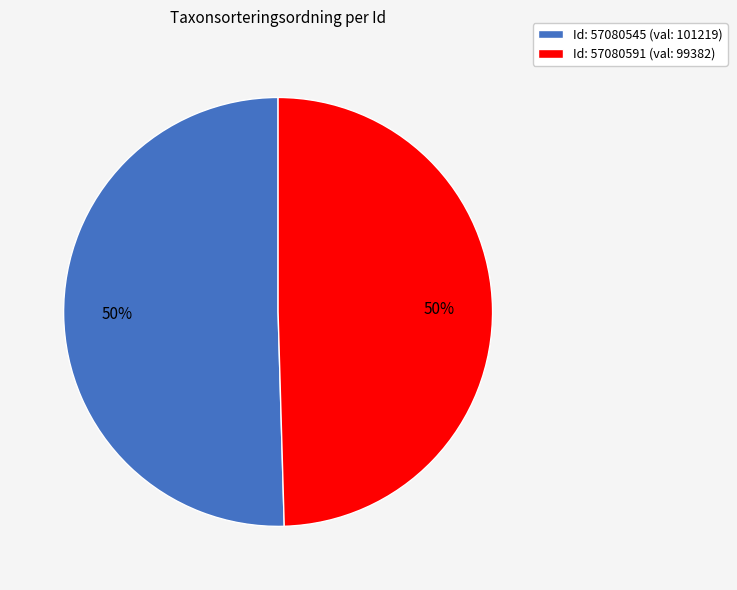

To the nearest percent, what portion does Id: 57080591 (val: 99382) represent?

50%